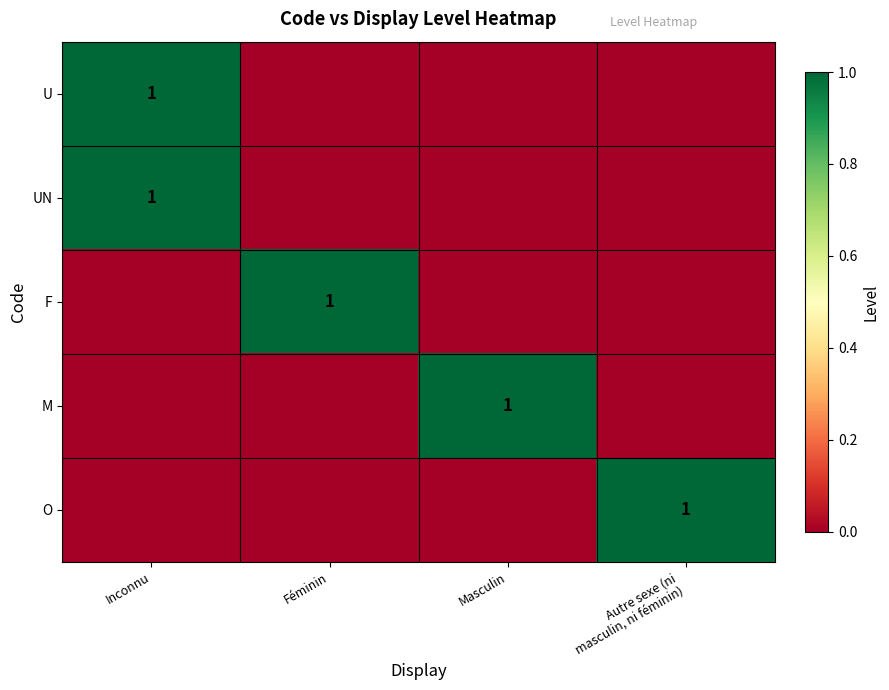

What is the greatest value displayed?

1